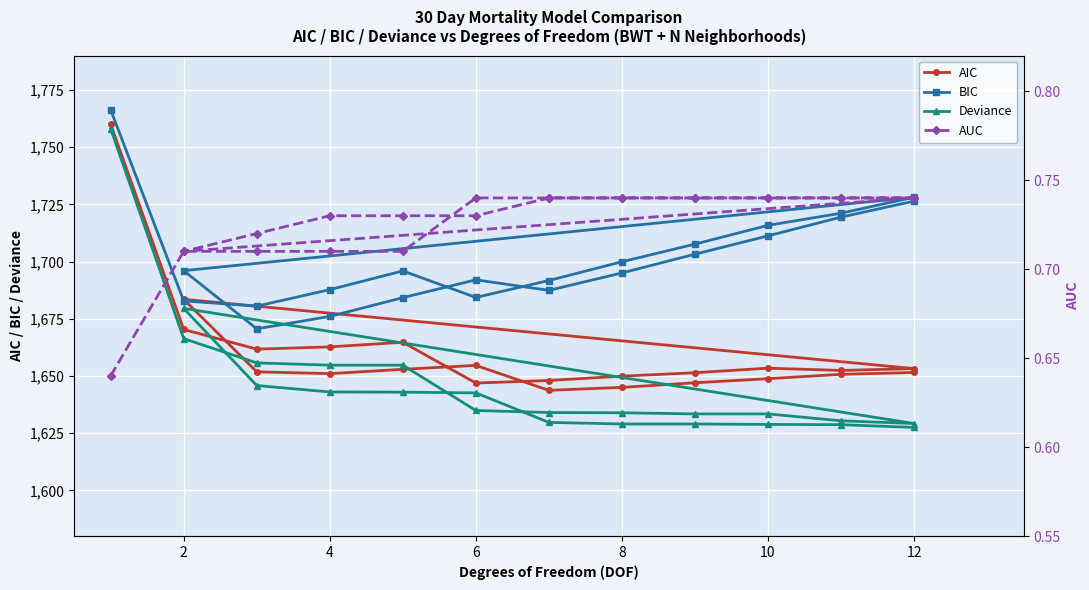

True or false: AUC and Deviance cross at least once.

False